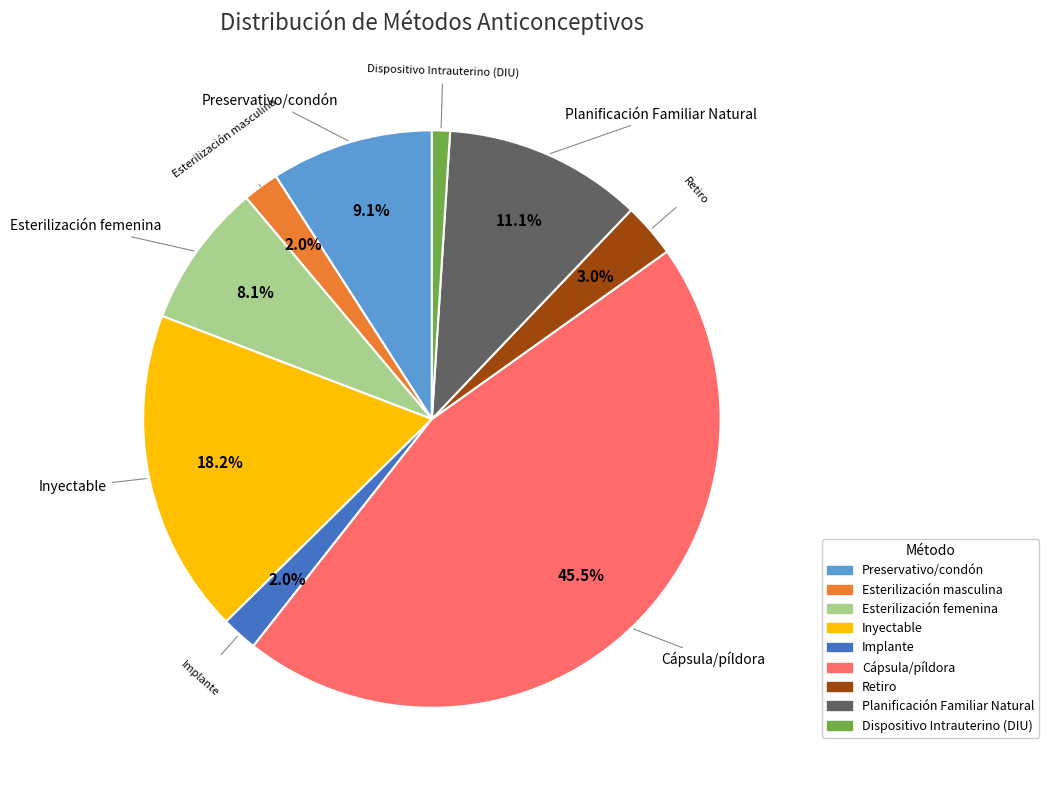

Does any single category account for the majority?

No